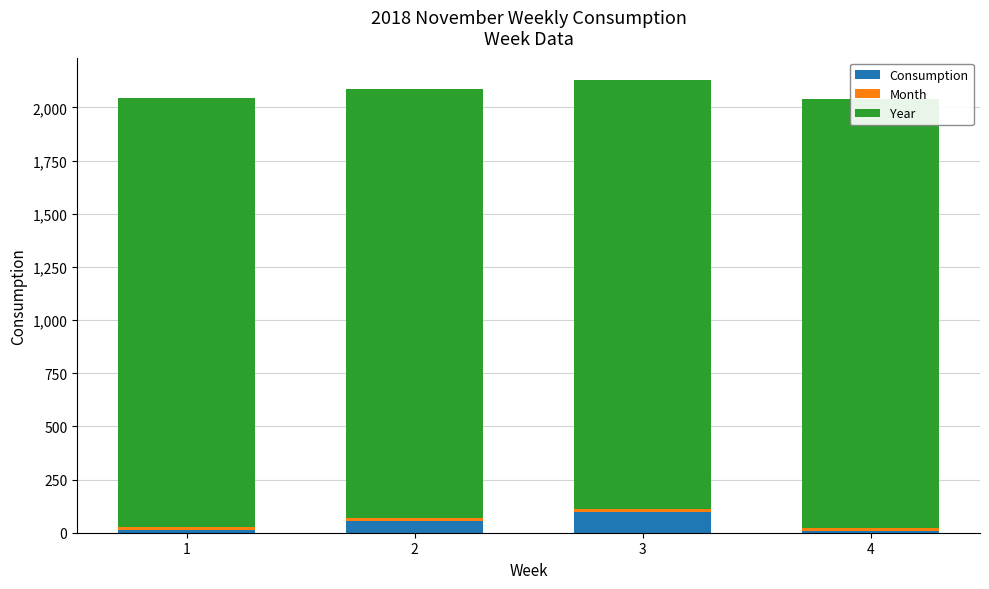

Reading left to right, list all the values displayed in this chart.

Consumption: 13.7	56.4	98.6	10.3
Month: 11.0	11.0	11.0	11.0
Year: 2018.0	2018.0	2018.0	2018.0